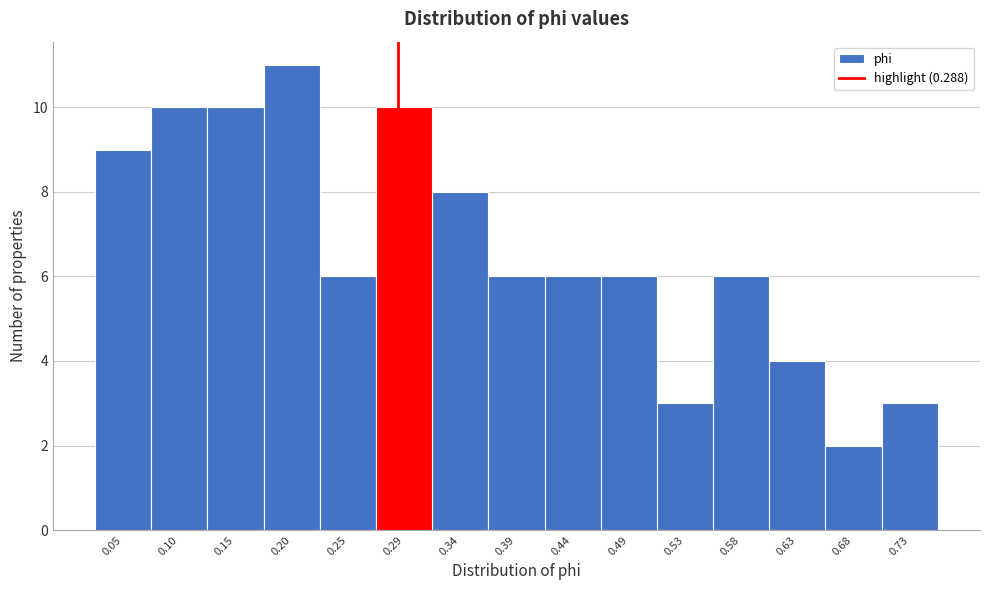

Reading left to right, list every bar in this chart as the range it spans on the x-axis followed by its height. Neither the bar edges nor the heights are printed on the chart, so give them approximately, as read against the axes.

0.030 to 0.075: 9
0.075 to 0.125: 10
0.125 to 0.175: 10
0.175 to 0.220: 11
0.220 to 0.270: 6
0.270 to 0.315: 10
0.315 to 0.365: 8
0.365 to 0.415: 6
0.415 to 0.460: 6
0.460 to 0.510: 6
0.510 to 0.555: 3
0.555 to 0.605: 6
0.605 to 0.655: 4
0.655 to 0.700: 2
0.700 to 0.750: 3